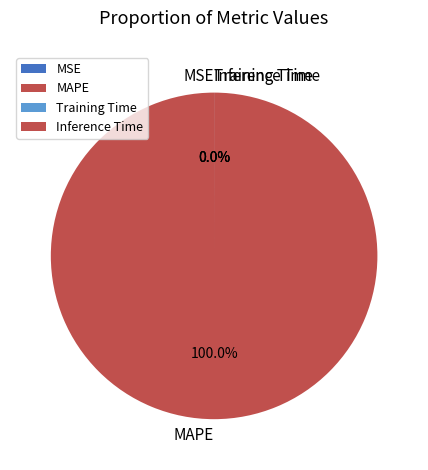

Is it true that Inference Time is 0% of the pie?

True